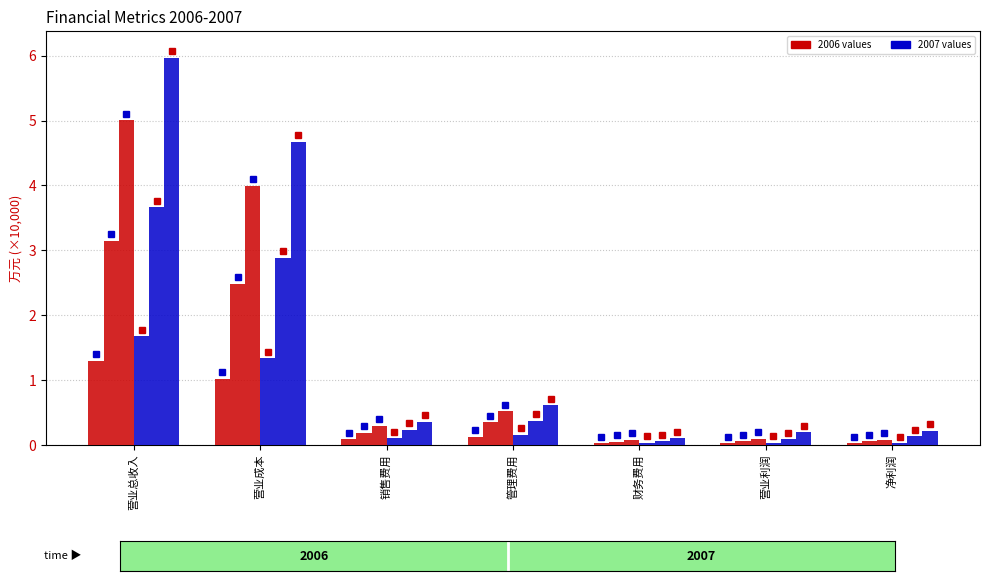

The 2006-06-30 series shows 0.1 at 营业利润. True or false?

False